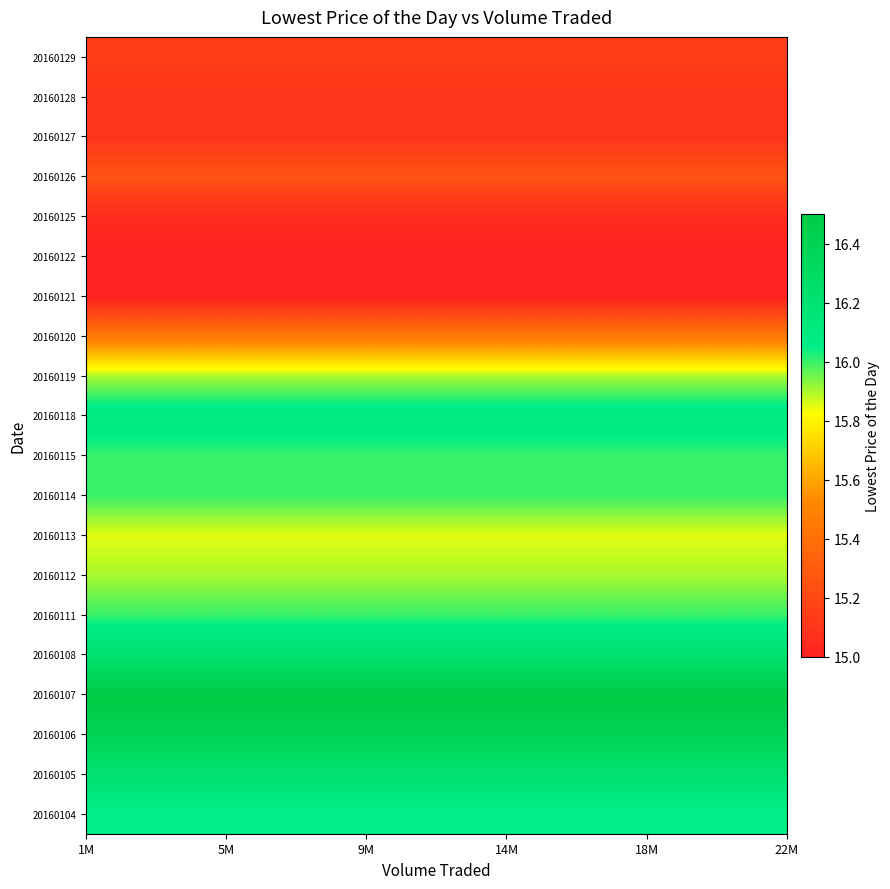

Count the number of categories in the chart.

20